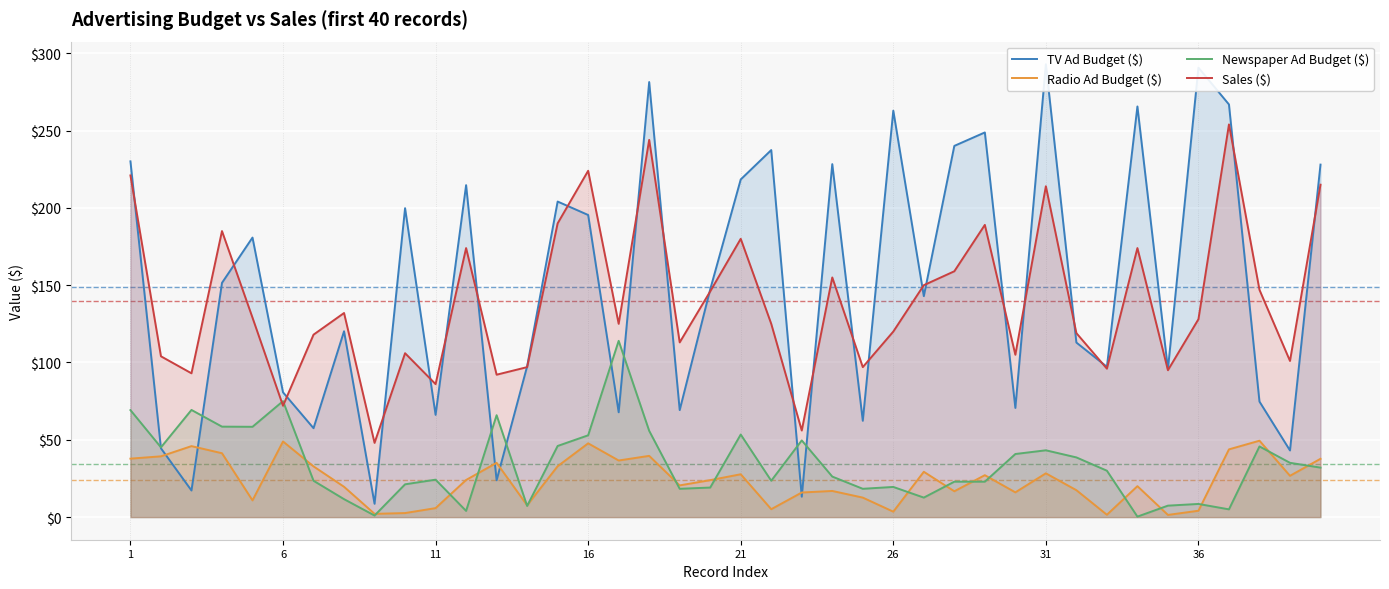

True or false: Radio Ad Budget ($) has more than 2 points higher than both neighbors.

True